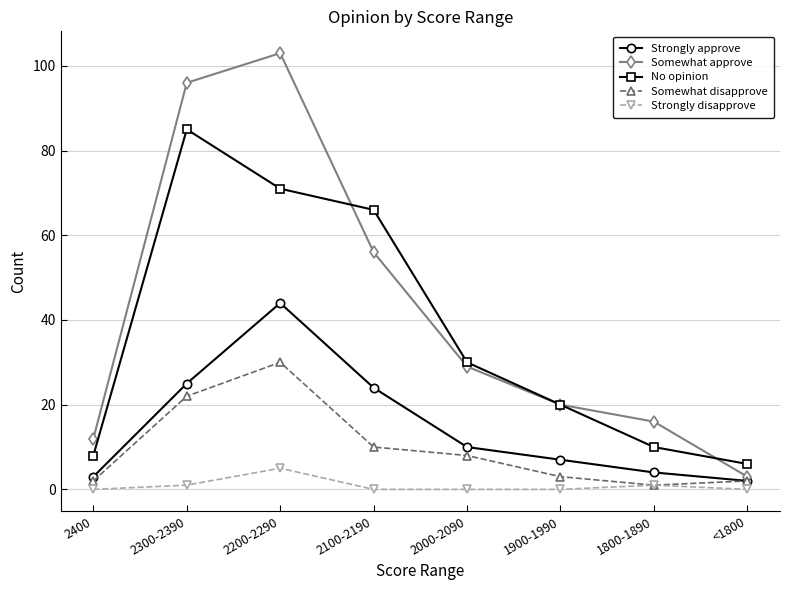

Between 2400 and 2000-2090, which series saw the biggest shift?

No opinion